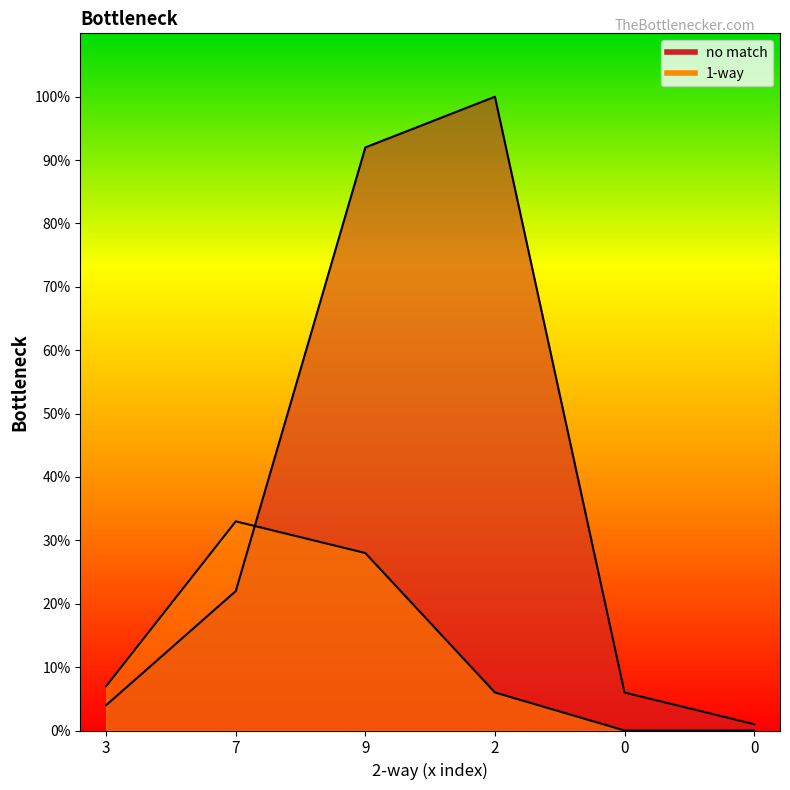

Reading right to left, transcribe all the data shown in this chart.

no match: 0=1	0=6	2=100	9=92	7=22	3=4
1-way: 0=0	0=0	2=6	9=28	7=33	3=7